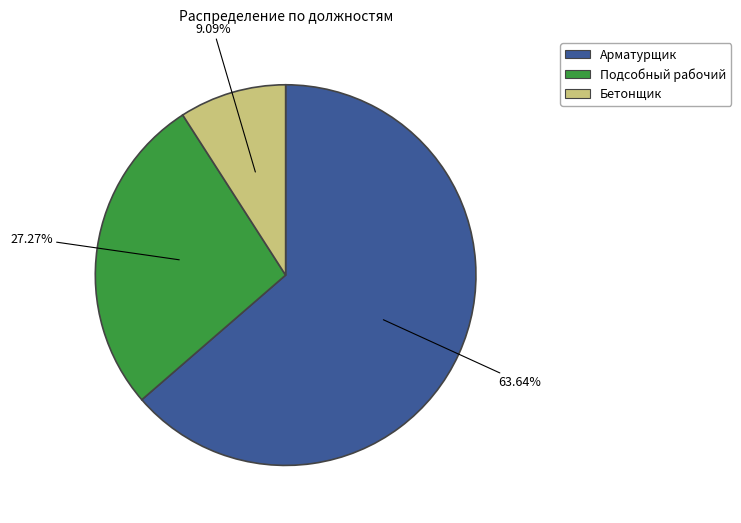

Is there any slice that represents more than half of the pie?

Yes